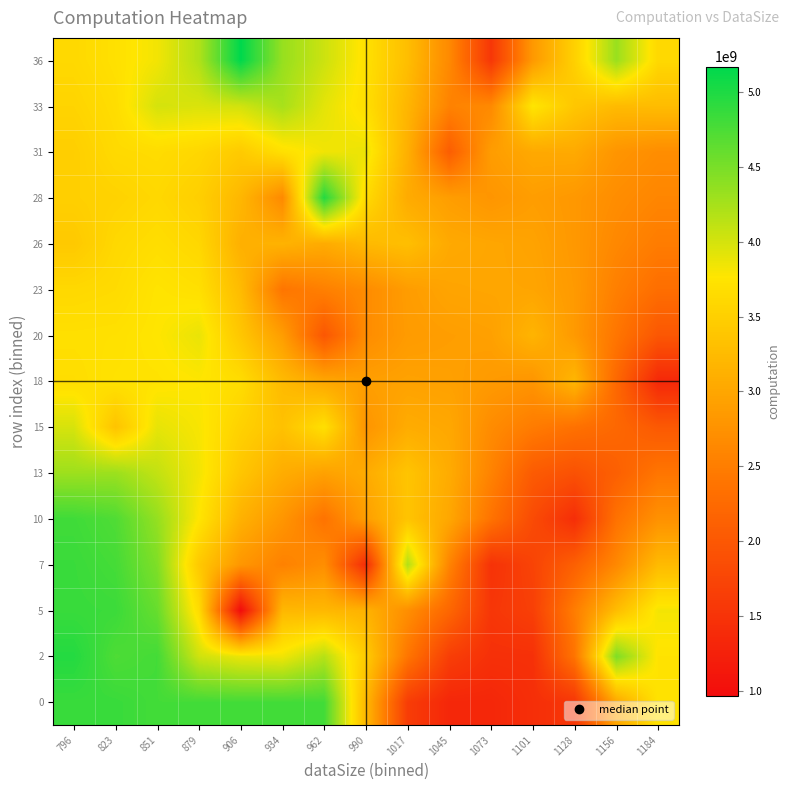

At 823, list the series in order from largest to smallest.

0, 5, 7, 2, 10, 13, 18, 36, 20, 33, 23, 31, 26, 28, 15